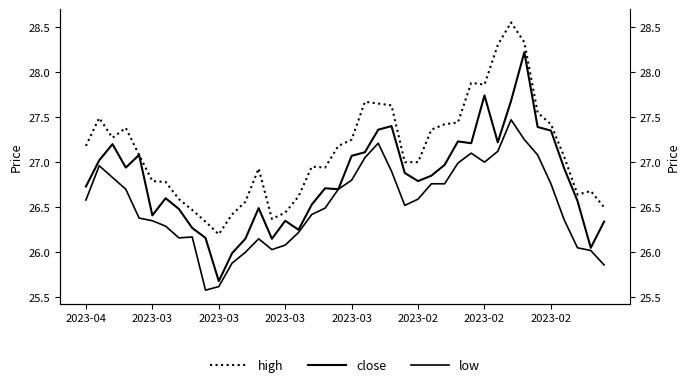

What is the label of the 38th point from the left?

37